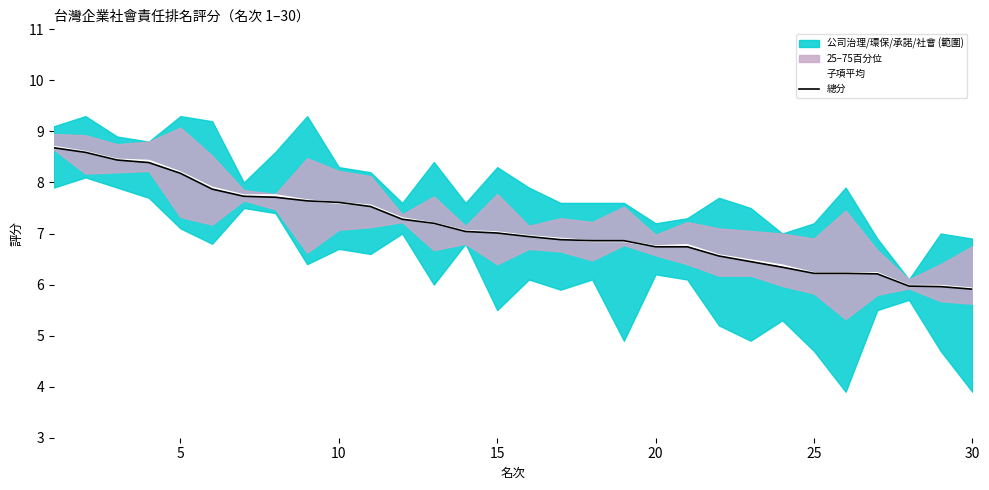

Reading right to left, list all the values displayed in this chart.

子項平均: 5.9	6.0	6.0	6.2	6.2	6.2	6.4	6.5	6.6	6.8	6.8	6.8	6.8	6.9	6.9	7.0	7.1	7.2	7.3	7.5	7.6	7.7	7.8	7.8	7.9	8.2	8.4	8.5	8.6	8.7
總分: 5.9	6.0	6.0	6.2	6.2	6.2	6.3	6.5	6.6	6.7	6.7	6.9	6.9	6.9	6.9	7.0	7.0	7.2	7.3	7.5	7.6	7.6	7.7	7.7	7.9	8.2	8.4	8.4	8.6	8.7